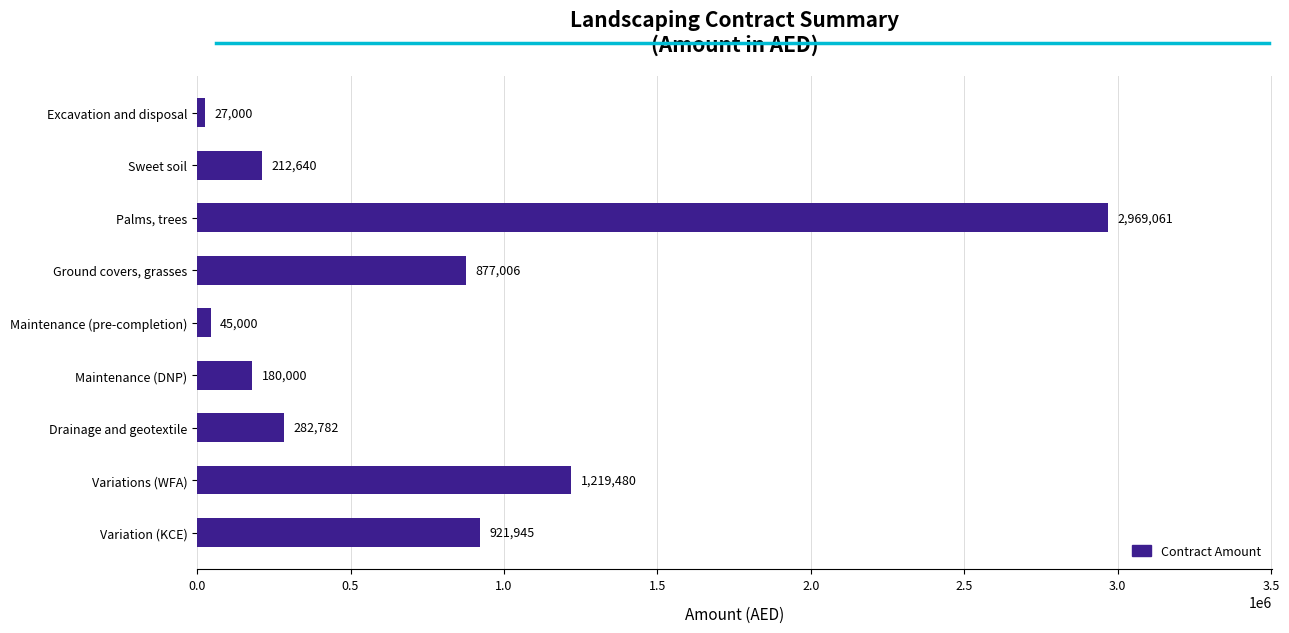

Where is the data nearest to the value 1498030?

Variations (WFA)